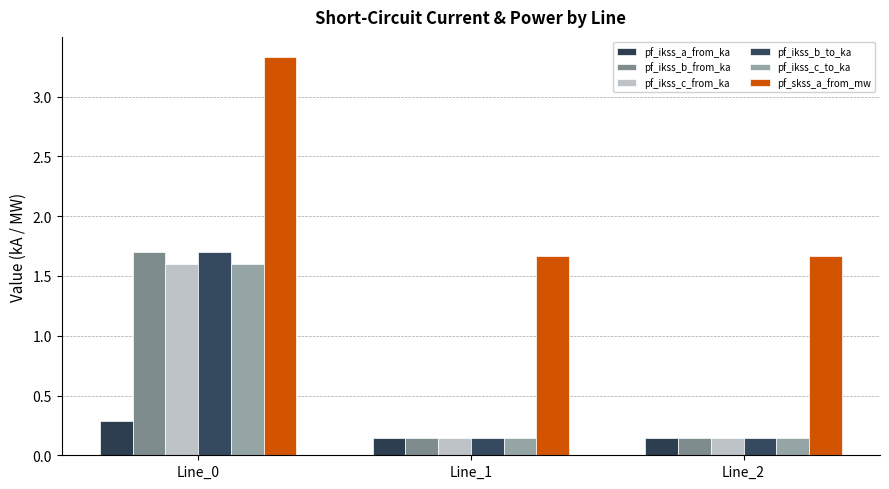

Between Line_2 and Line_1, which is larger?

Line_2